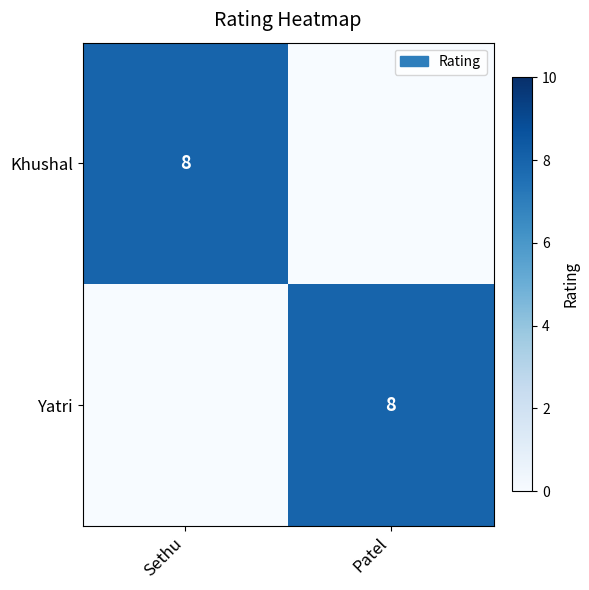

Is it true that Khushal equals 8 at Sethu?

True